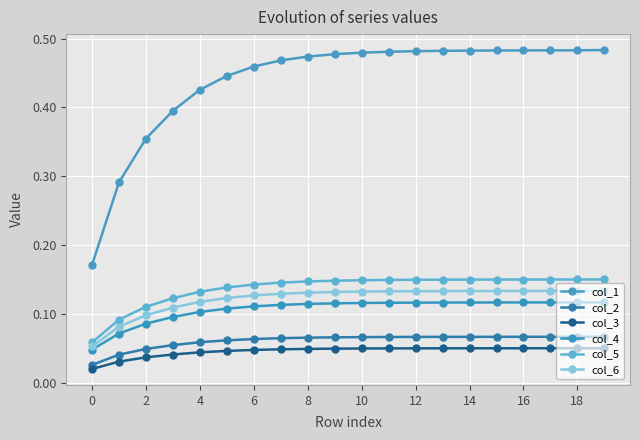

How many distinct data groups are displayed?

6